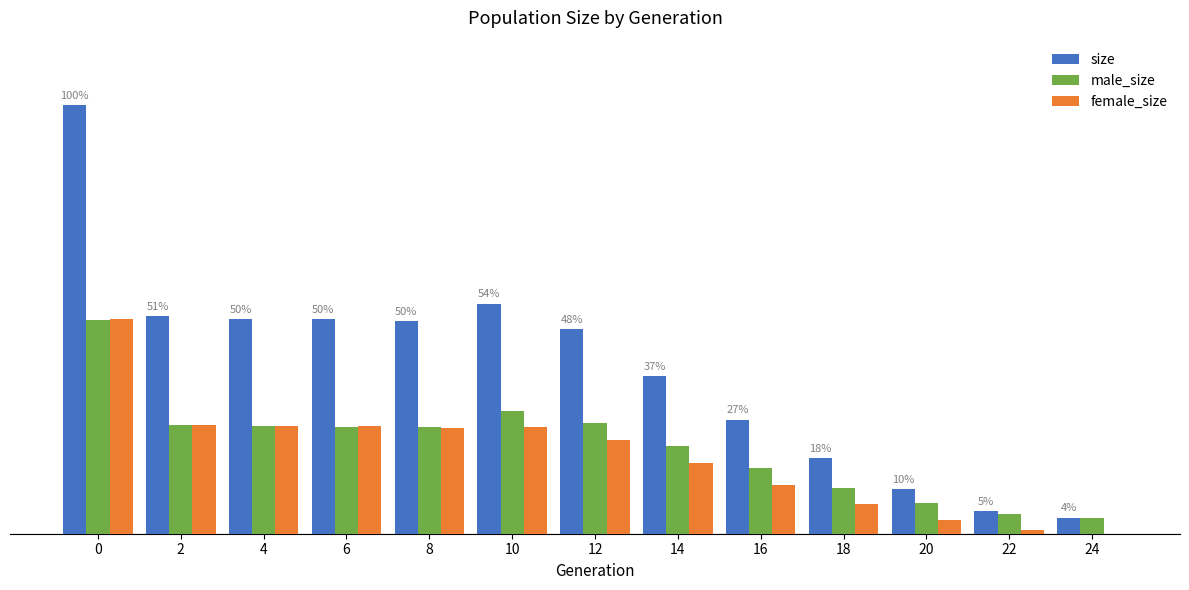

Are the bars horizontal?

No